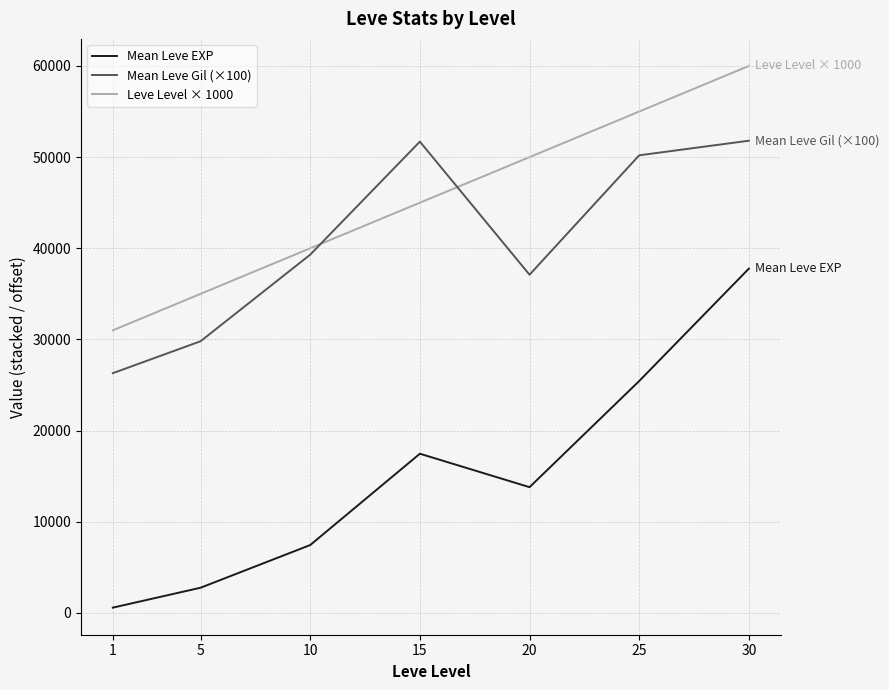

How many times do Mean Leve Gil (×100) and Leve Level × 1000 cross each other?

2